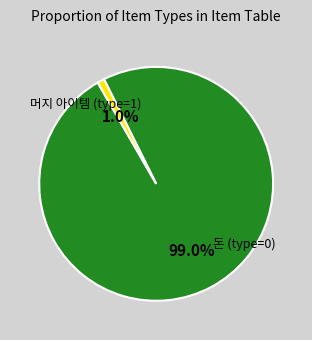

Is there any slice that represents more than half of the pie?

Yes